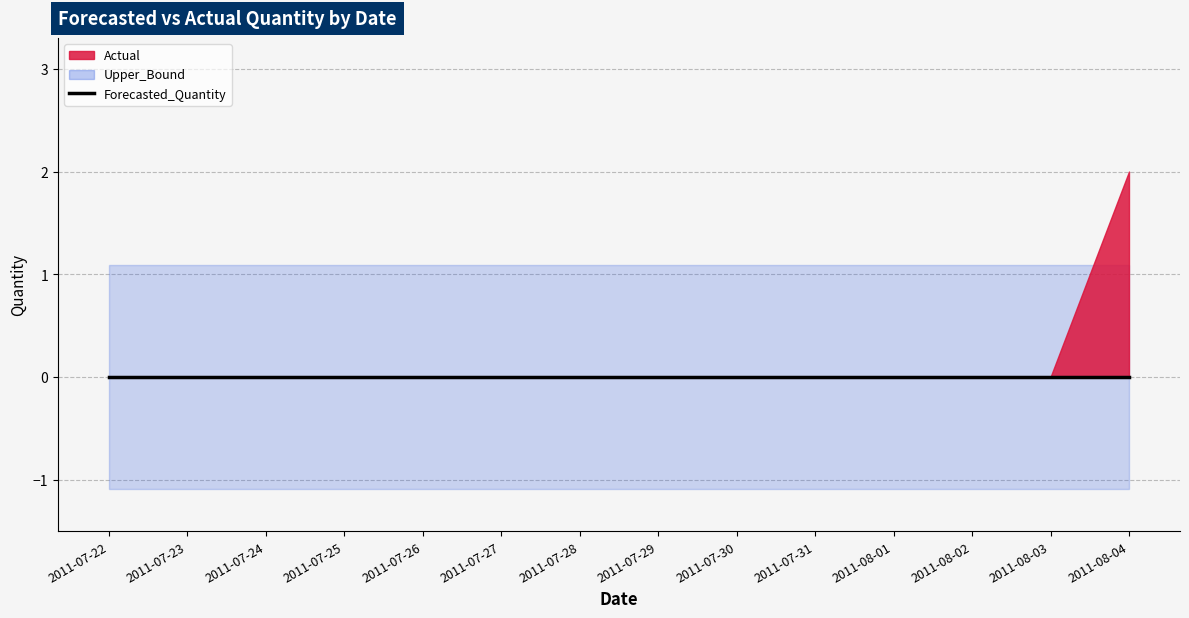

What are all the series names shown in the legend?

Actual, Forecasted_Quantity, Upper_Bound